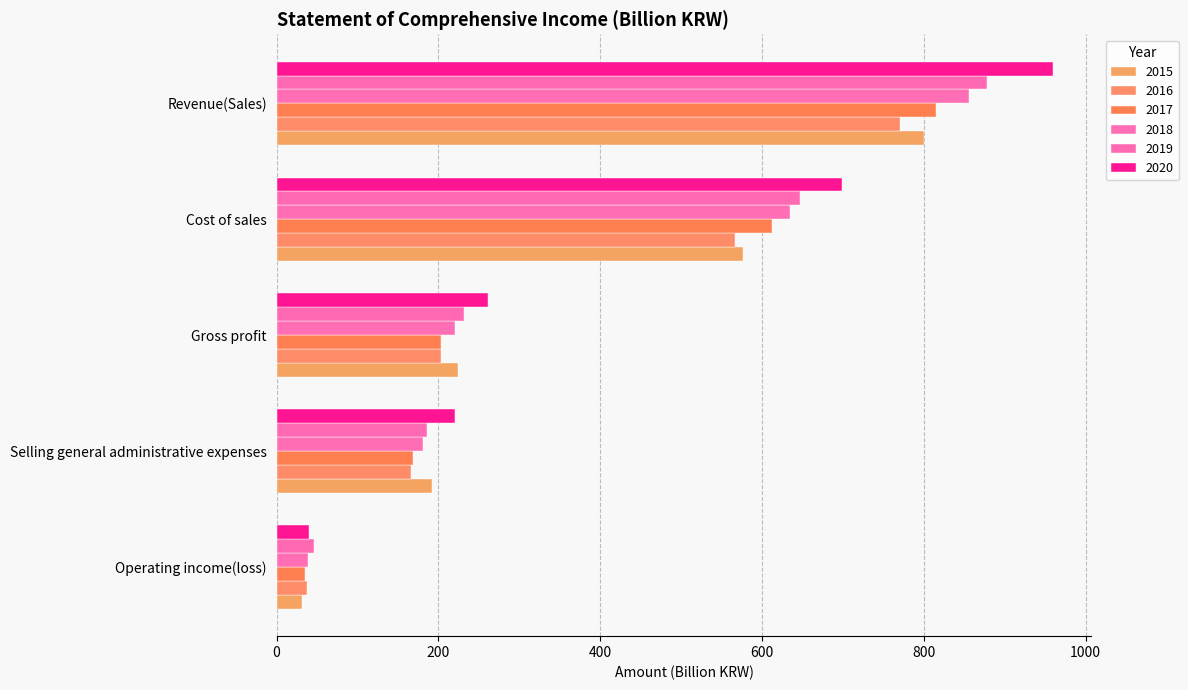

How many distinct data groups are displayed?

6